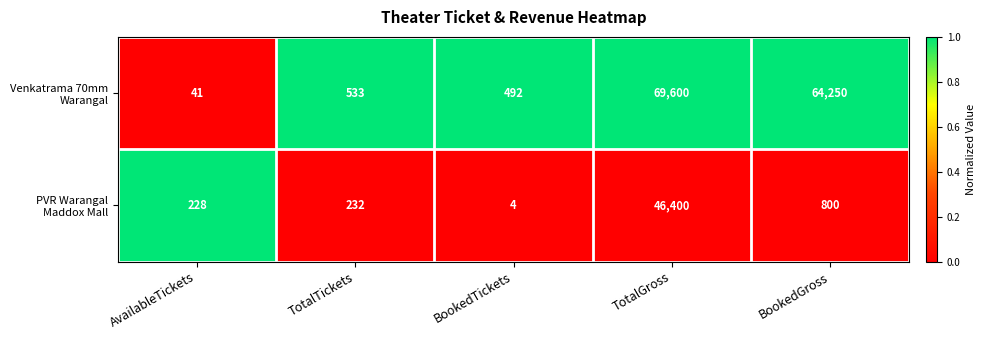

Which label corresponds to the smallest value in the chart?

BookedTickets